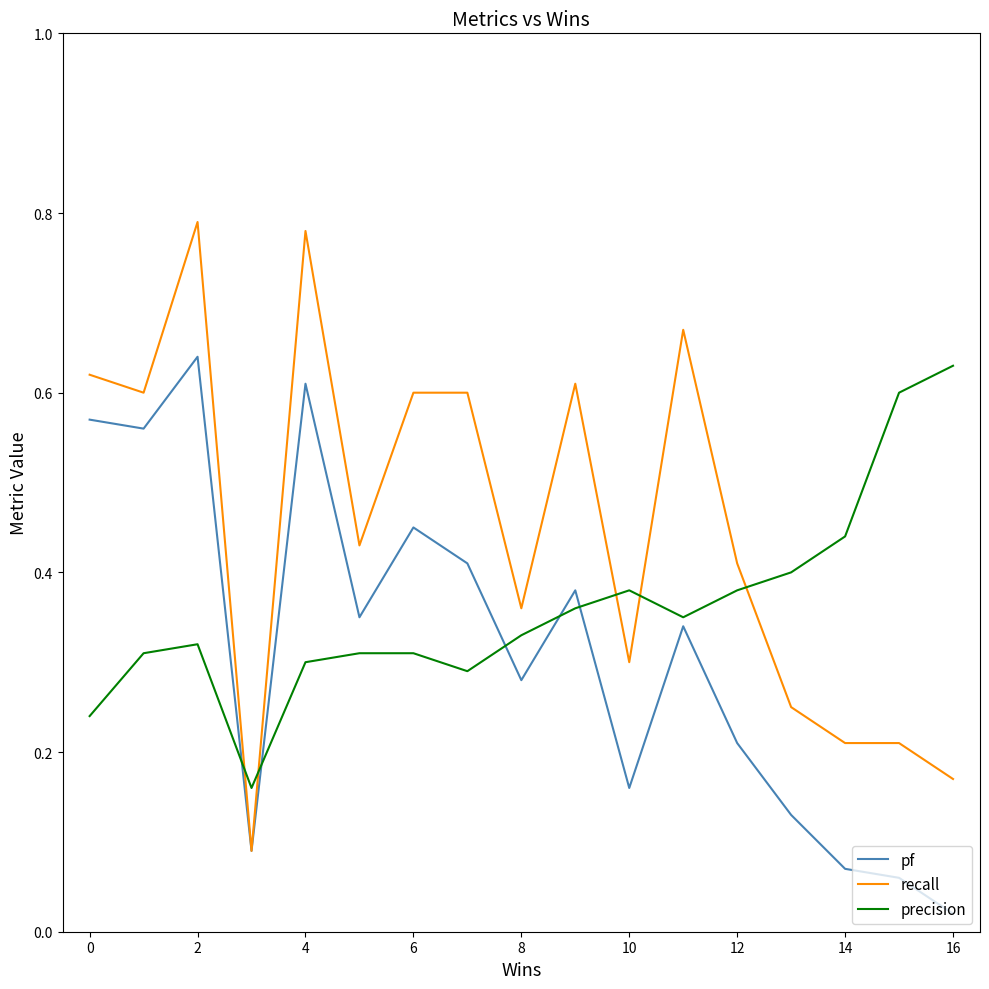

How many lines are shown in the chart?

3